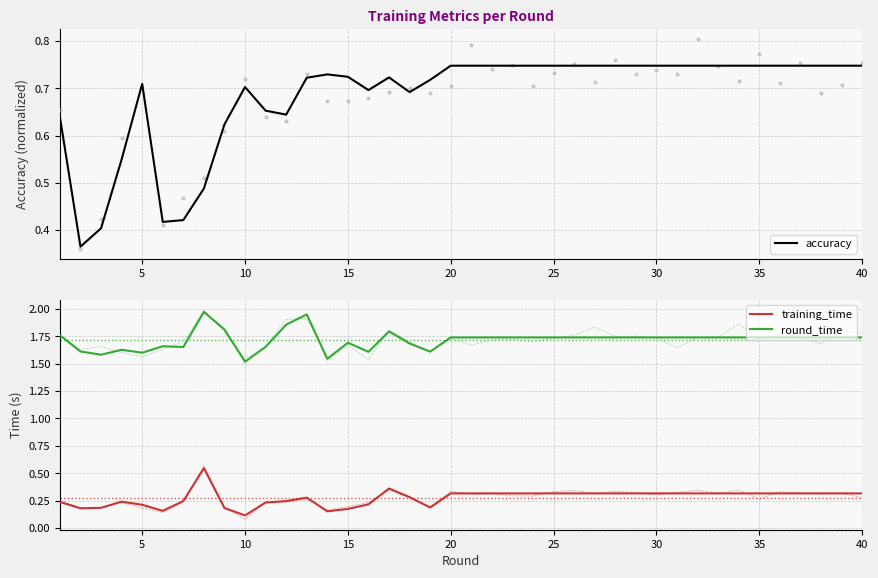

True or false: round_time and training_time cross at least once.

False